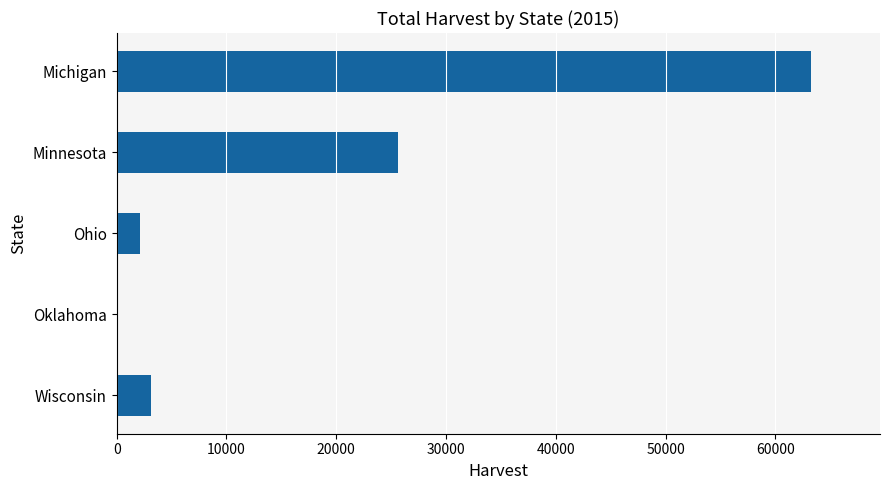

What is the average value?

18800